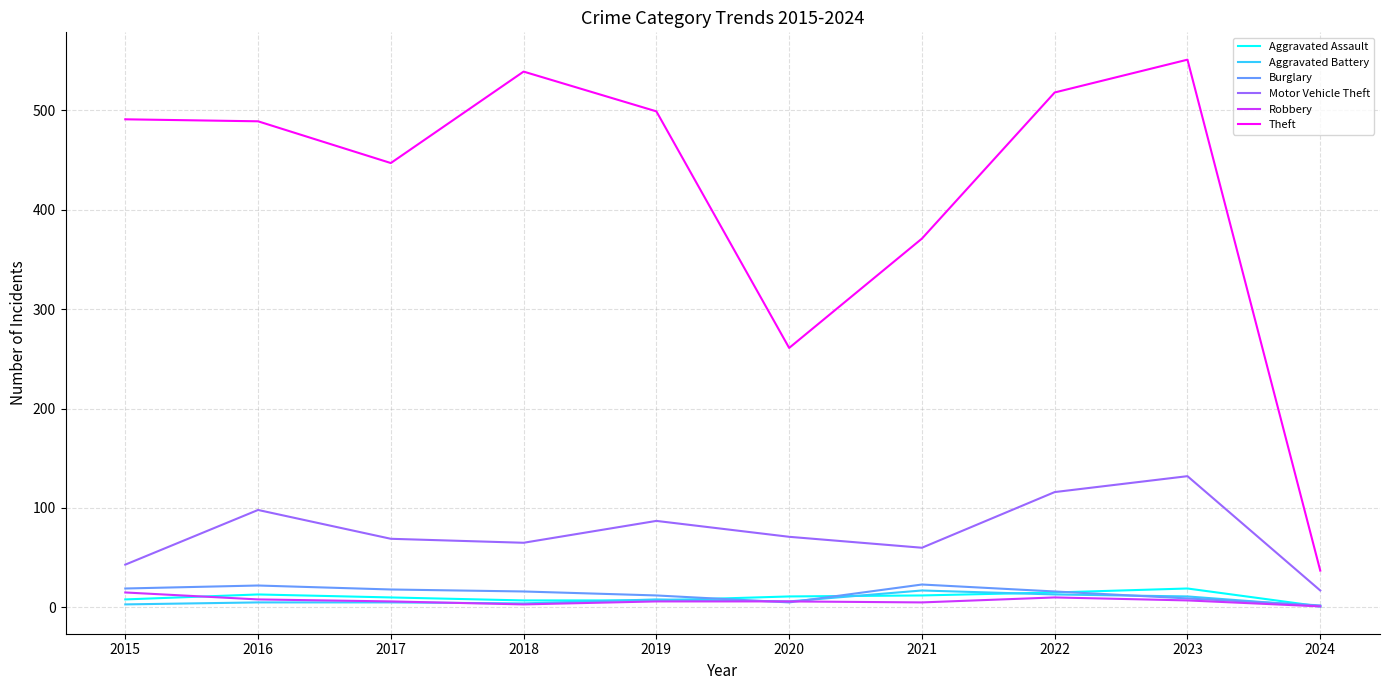

At which label does Robbery first exceed 6?

2015